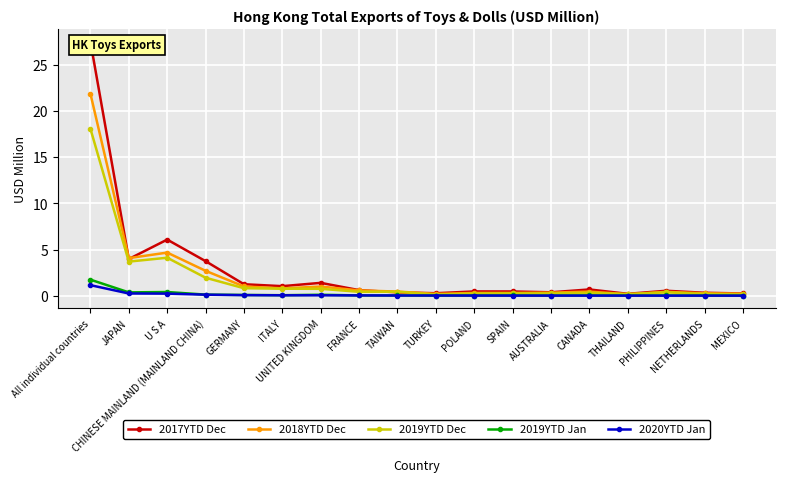

In 2018YTD Dec, how many points are lower than both neighbors (excluding endpoints)?

4